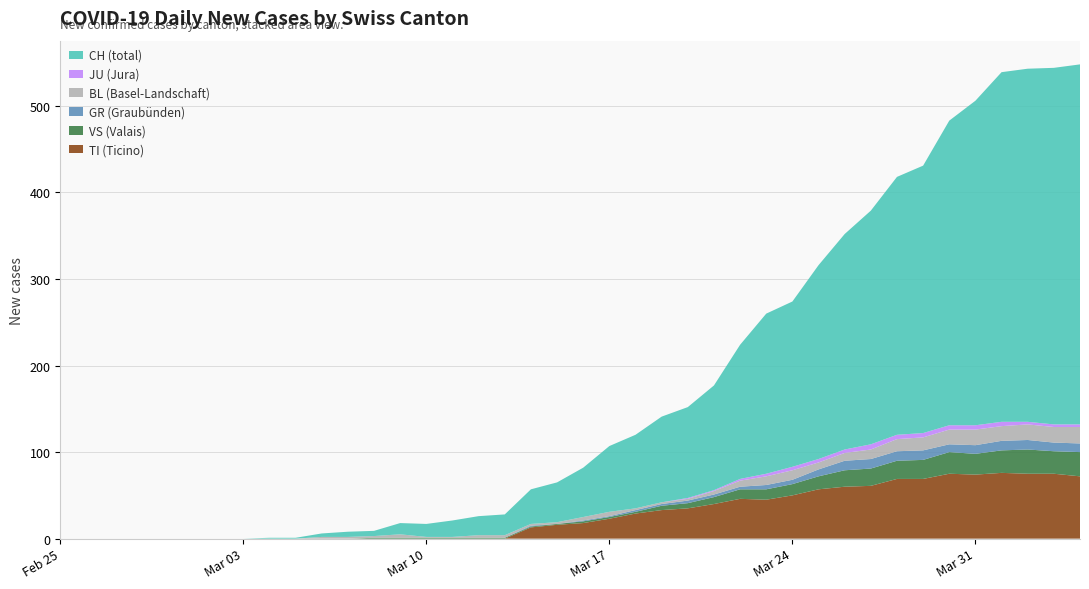

Reading left to right, list all the values displayed in this chart.

CH: 0	0	0	0	0	0	0	0	1	1	4	6	6	13	15	19	22	24	40	46	57	76	85	99	105	121	155	185	191	224	249	270	298	309	352	375	404	408	412	416
TI: 0	0	0	0	0	0	0	0	0	0	0	0	0	0	0	0	0	0	13	16	18	23	29	33	35	40	46	45	50	57	60	61	69	69	75	74	76	75	75	72
GR: 0	0	0	0	0	0	0	0	0	0	0	0	0	0	0	0	0	0	1	0	1	1	2	2	3	3	3	5	5	8	11	11	11	11	9	10	11	11	10	10
JU: 0	0	0	0	0	0	0	0	0	0	0	0	0	0	0	0	0	0	0	0	0	0	0	0	1	1	2	3	4	4	4	6	5	5	5	5	5	3	3	3
VS: 0	0	0	0	0	0	0	0	0	0	0	0	1	1	1	1	1	1	1	1	2	2	2	5	6	8	11	12	13	15	19	20	21	22	25	24	26	28	26	28
BL: 0	0	0	0	0	0	0	0	0	0	2	2	2	4	1	1	3	3	2	2	4	5	2	2	2	4	7	10	11	8	9	11	14	15	17	18	17	18	18	19